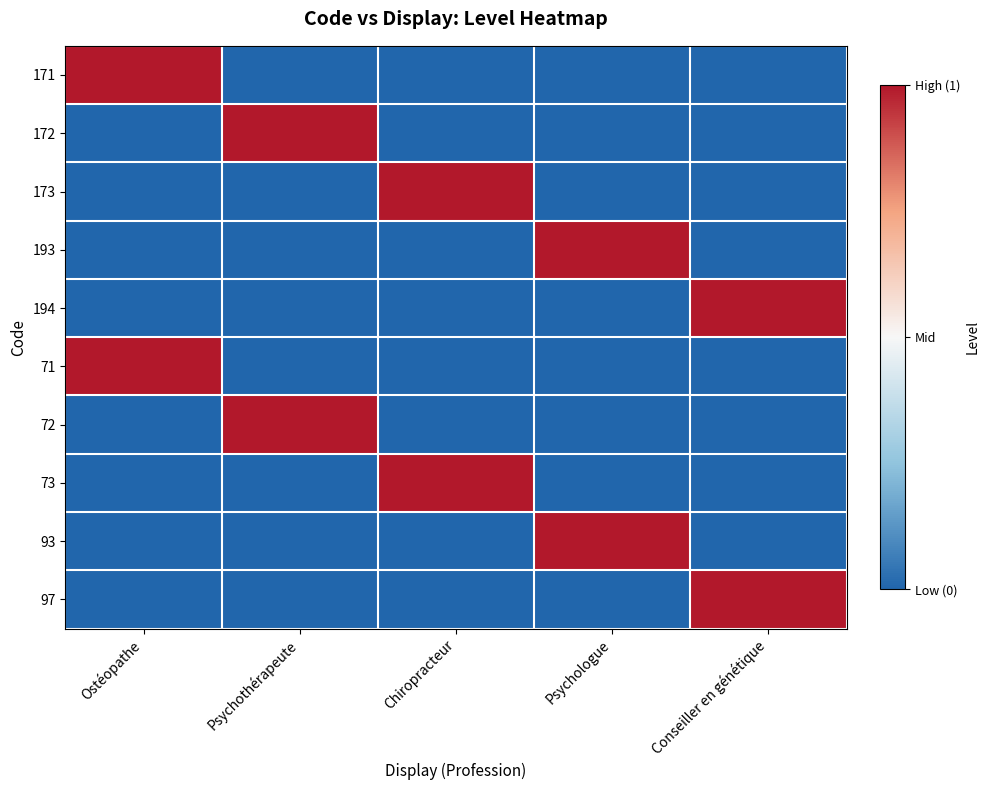

Reading left to right, list all the values displayed in this chart.

171: Ostéopathe=1	Psychothérapeute=-1	Chiropracteur=-1	Psychologue=-1	Conseiller en génétique=-1
172: Ostéopathe=-1	Psychothérapeute=1	Chiropracteur=-1	Psychologue=-1	Conseiller en génétique=-1
173: Ostéopathe=-1	Psychothérapeute=-1	Chiropracteur=1	Psychologue=-1	Conseiller en génétique=-1
193: Ostéopathe=-1	Psychothérapeute=-1	Chiropracteur=-1	Psychologue=1	Conseiller en génétique=-1
194: Ostéopathe=-1	Psychothérapeute=-1	Chiropracteur=-1	Psychologue=-1	Conseiller en génétique=1
71: Ostéopathe=1	Psychothérapeute=-1	Chiropracteur=-1	Psychologue=-1	Conseiller en génétique=-1
72: Ostéopathe=-1	Psychothérapeute=1	Chiropracteur=-1	Psychologue=-1	Conseiller en génétique=-1
73: Ostéopathe=-1	Psychothérapeute=-1	Chiropracteur=1	Psychologue=-1	Conseiller en génétique=-1
93: Ostéopathe=-1	Psychothérapeute=-1	Chiropracteur=-1	Psychologue=1	Conseiller en génétique=-1
97: Ostéopathe=-1	Psychothérapeute=-1	Chiropracteur=-1	Psychologue=-1	Conseiller en génétique=1